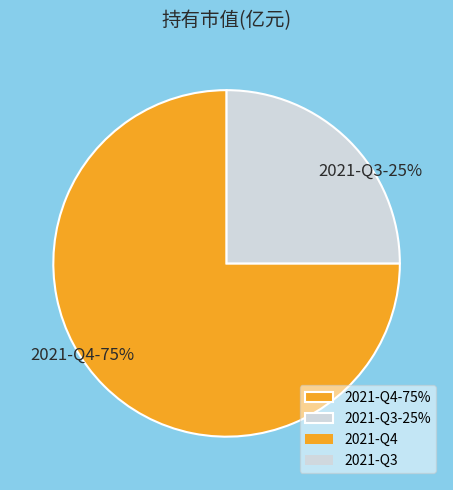

Is it true that 2021-Q4 is 75% of the pie?

True